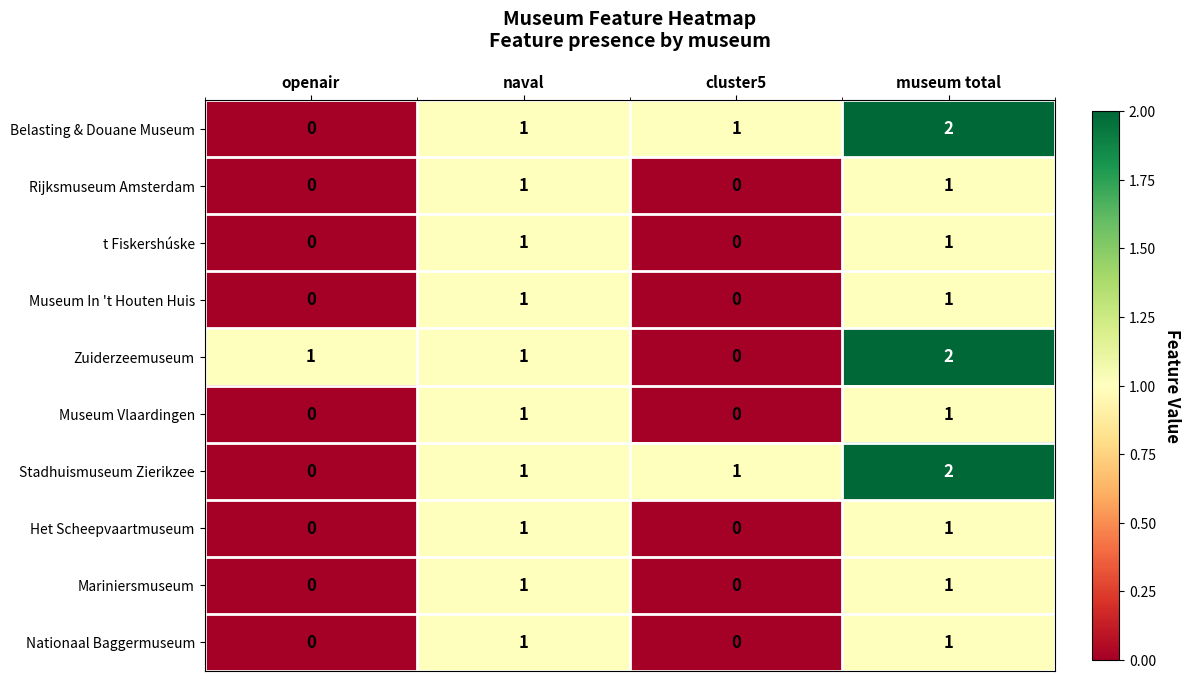

Which label corresponds to the largest value in the chart?

museum total